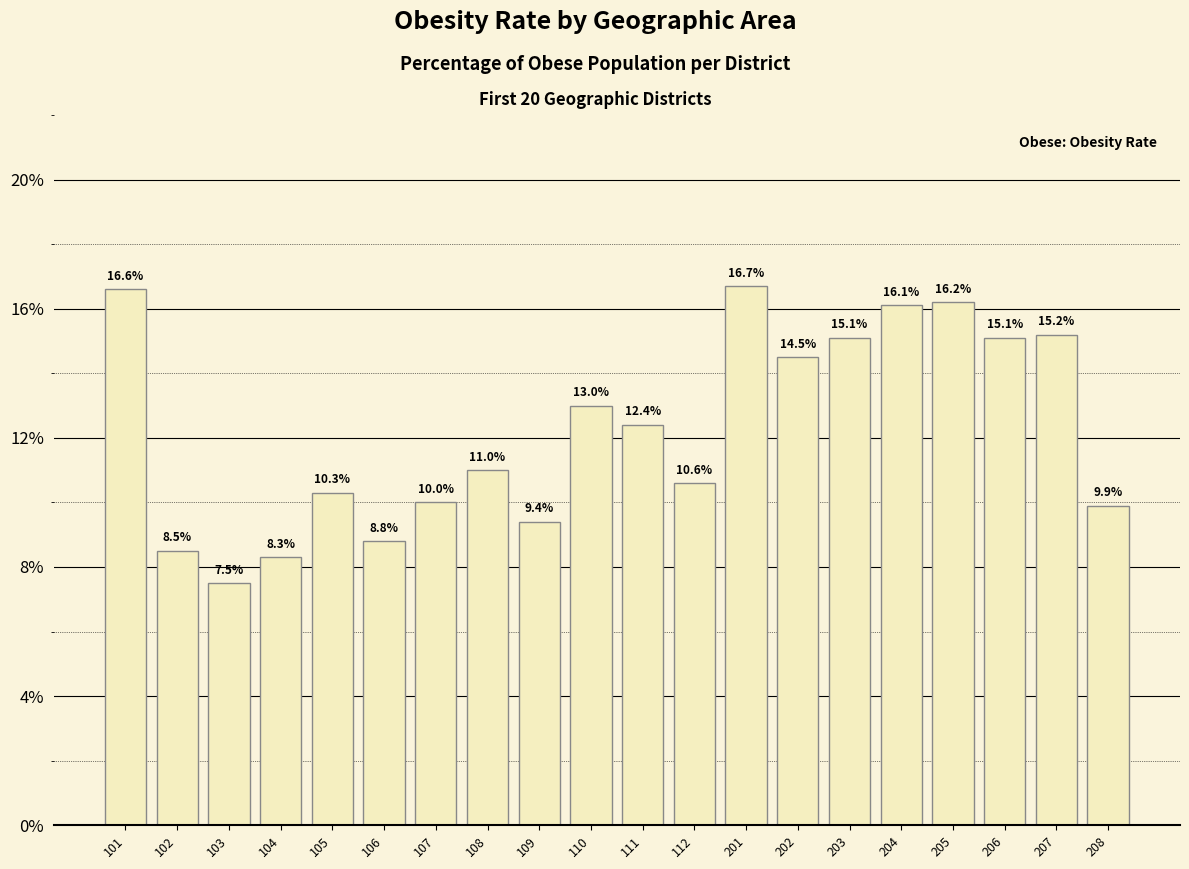

Between 208 and 202, which is larger?

202